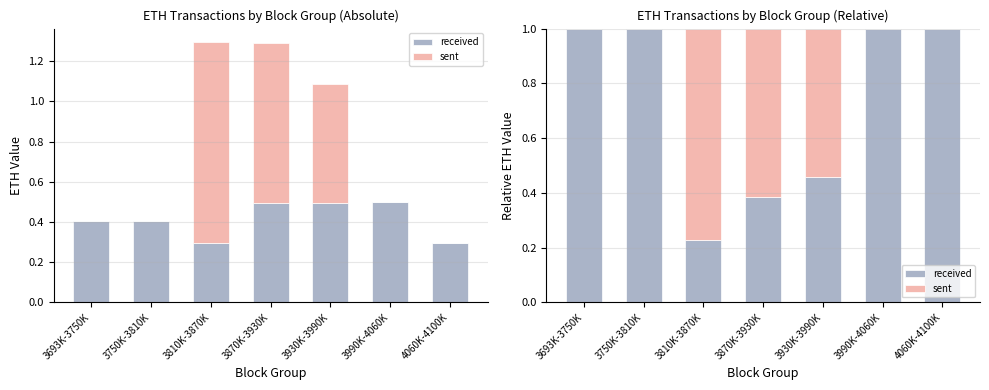

How many sent values are between 0 and 1?

7